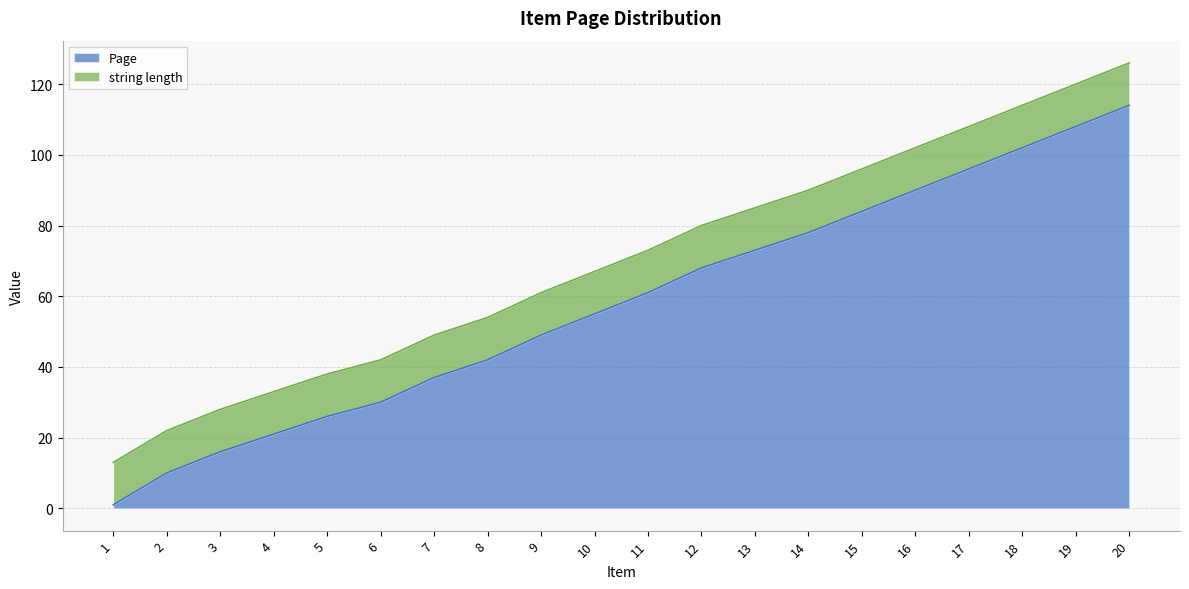

What is the change in value from 11 to 17?

+35